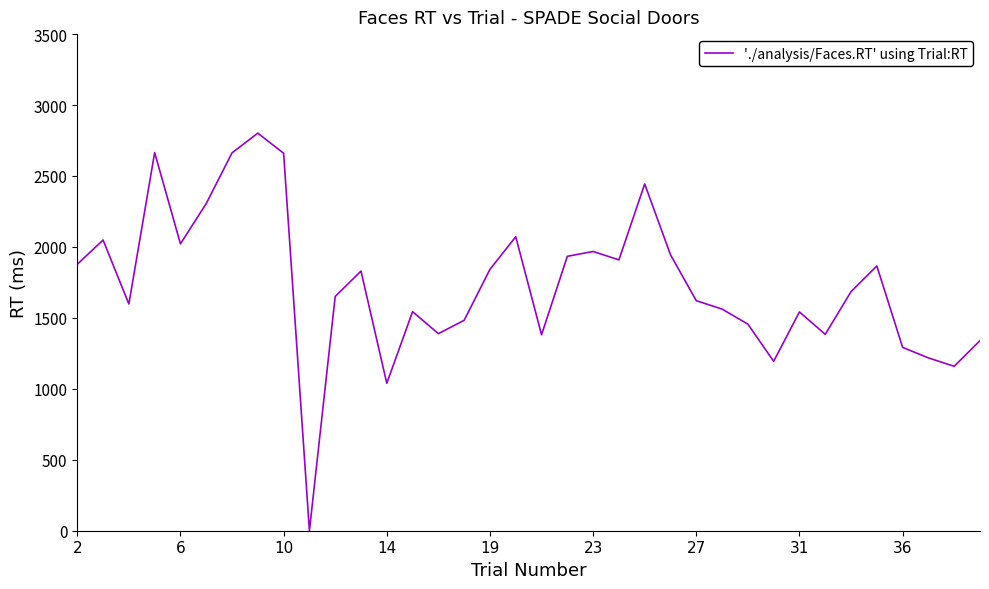

What is the maximum value shown in the chart?

2802